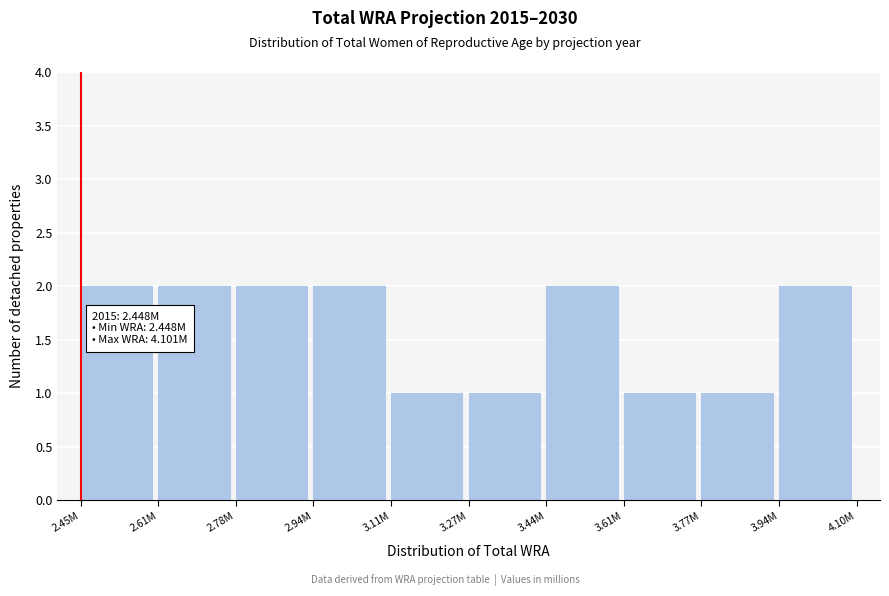

Reading right to left, transcribe all the data shown in this chart.

3.94M=2	3.77M=1	3.61M=1	3.44M=2	3.27M=1	3.11M=1	2.94M=2	2.78M=2	2.61M=2	2.45M=2